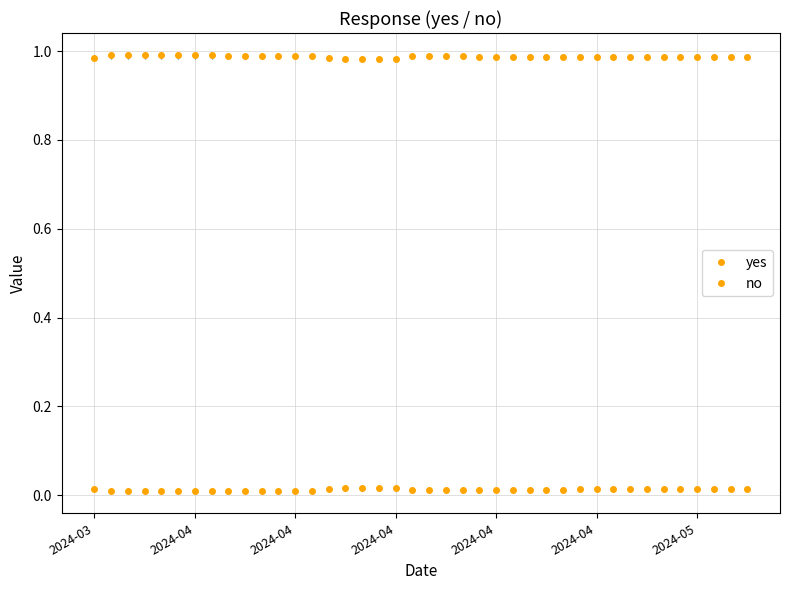

How many interior local peaks does the yes series have?

1